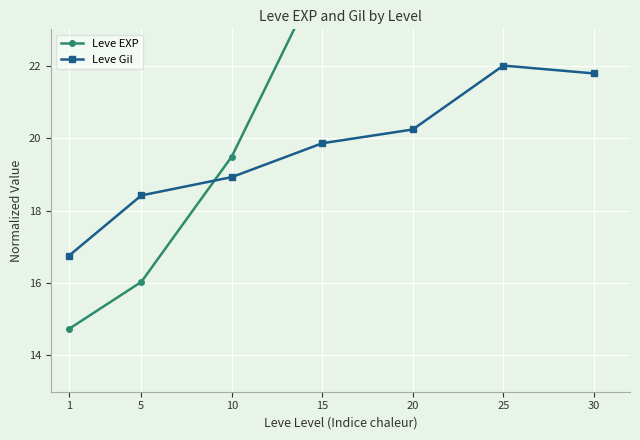

How many times do Leve Gil and Leve EXP cross each other?

1